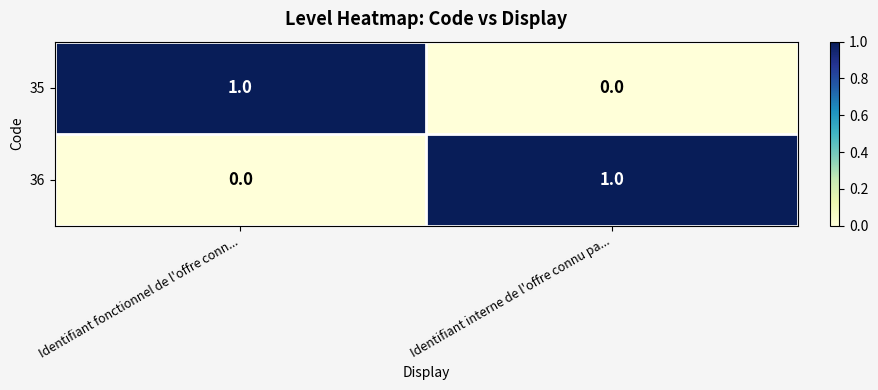

Reading left to right, transcribe all the data shown in this chart.

35: Identifiant fonctionnel de l'offre conn...=1	Identifiant interne de l'offre connu pa...=0
36: Identifiant fonctionnel de l'offre conn...=0	Identifiant interne de l'offre connu pa...=1